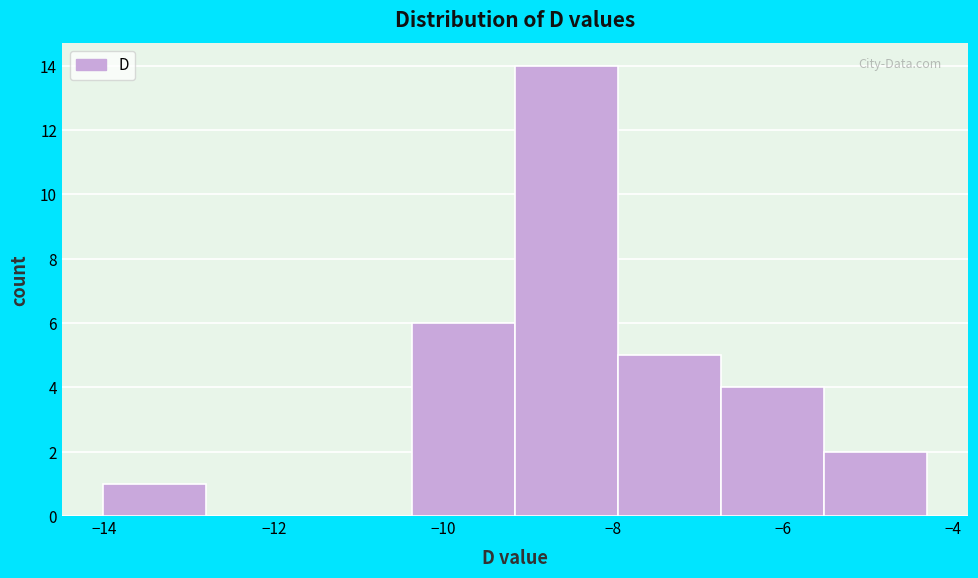

What is the height of the bar covering -8.0 to -6.8 on the x-axis? Neither the bar edges nor the heights are printed on the chart, so give them approximately, as read against the axes.

5